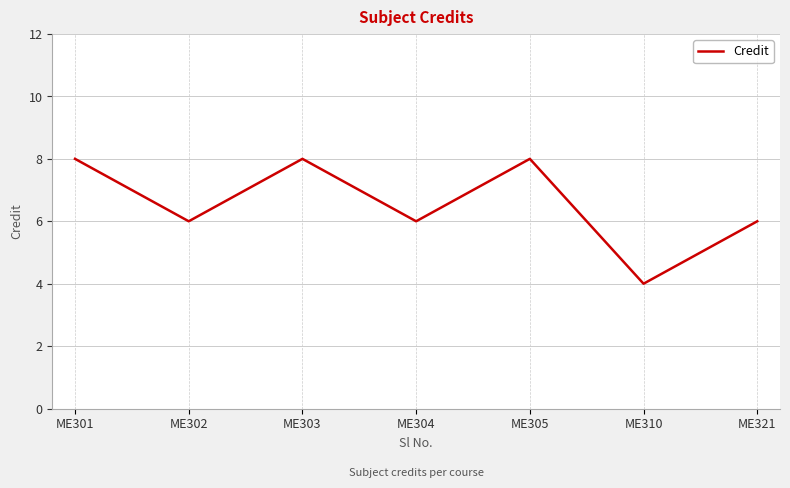

Reading left to right, list all the values displayed in this chart.

ME301=8	ME302=6	ME303=8	ME304=6	ME305=8	ME310=4	ME321=6